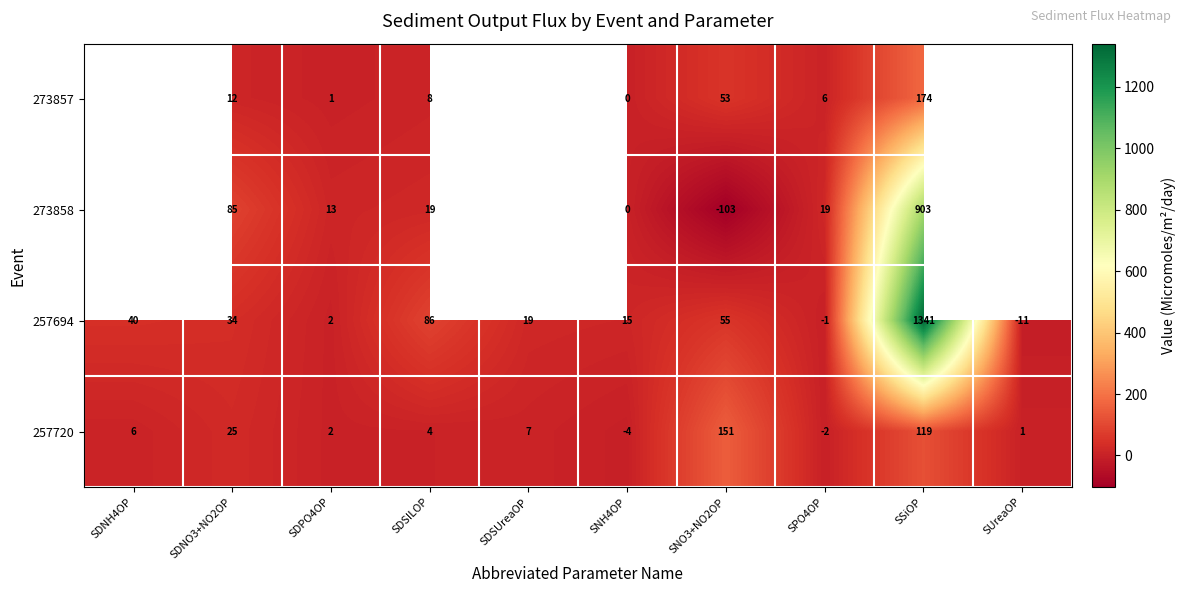

Is it true that 257694 equals -7.4 at SUreaOP?

False